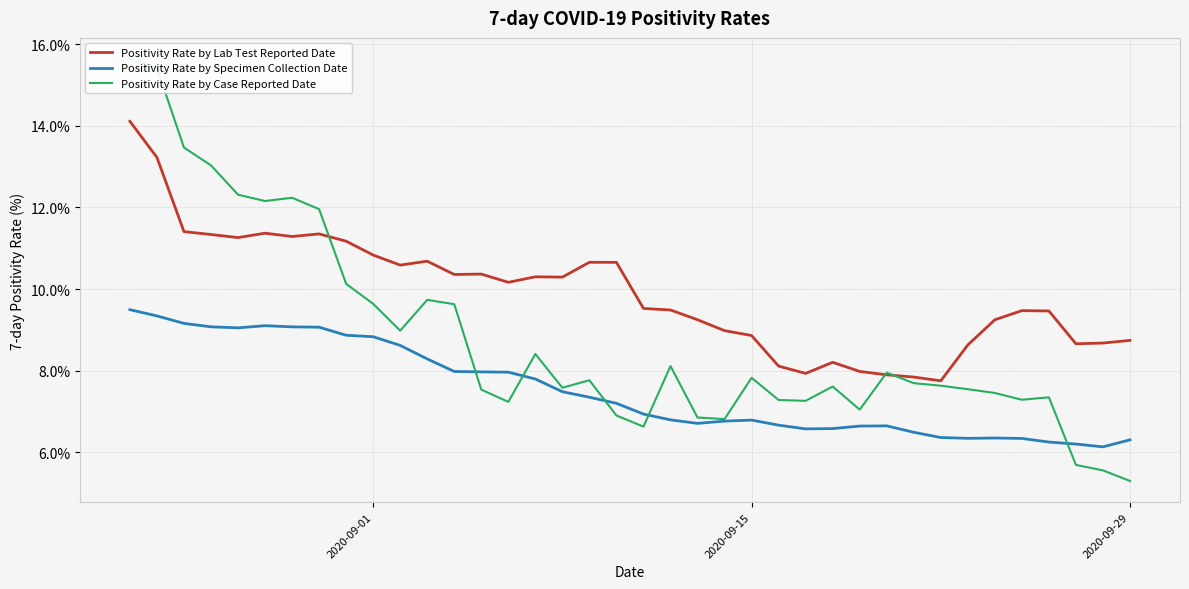

True or false: Positivity Rate by Lab Test Reported Date and Positivity Rate by Specimen Collection Date intersect in this chart.

False